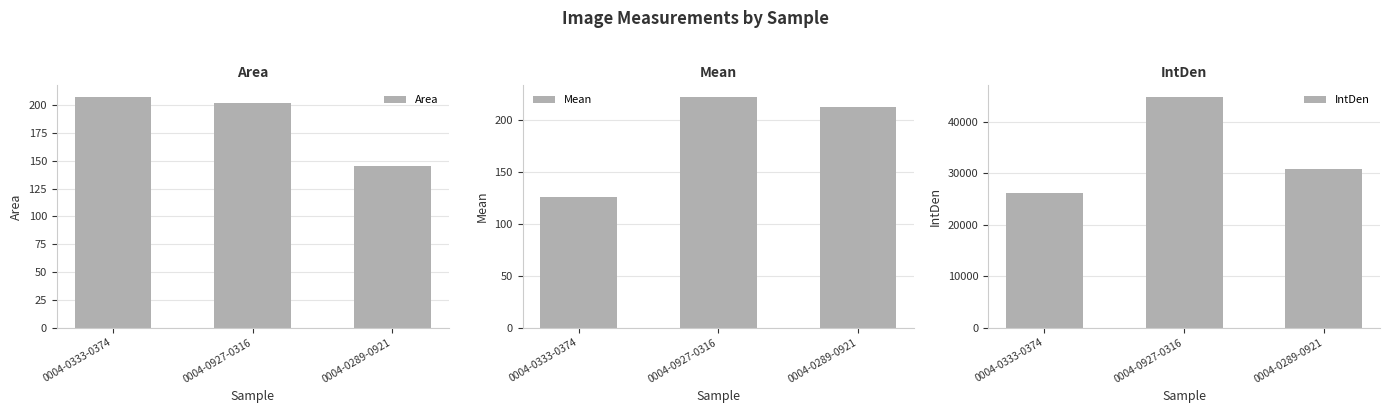

Where does the Mean series first go above 212?

0004-0927-0316